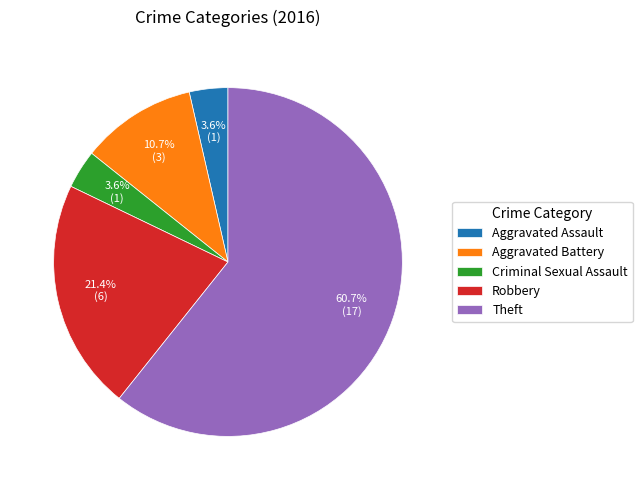

What portion of the pie excludes Aggravated Battery?

89.3%